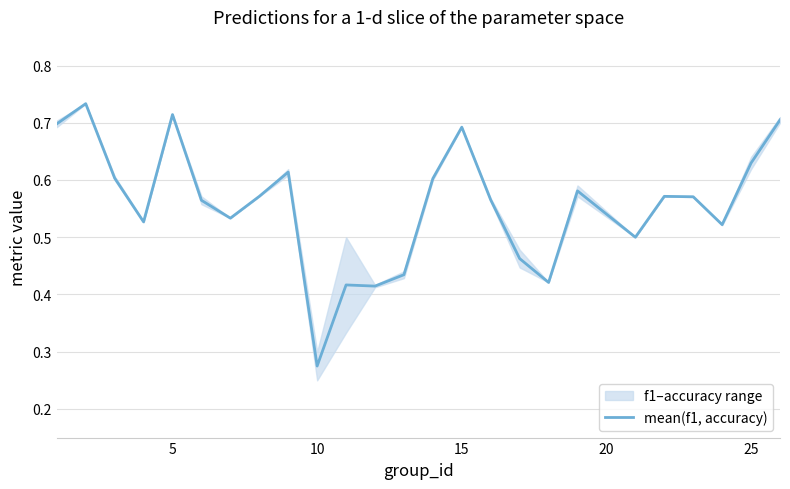

What is the difference between the maximum and second lowest values?

0.3